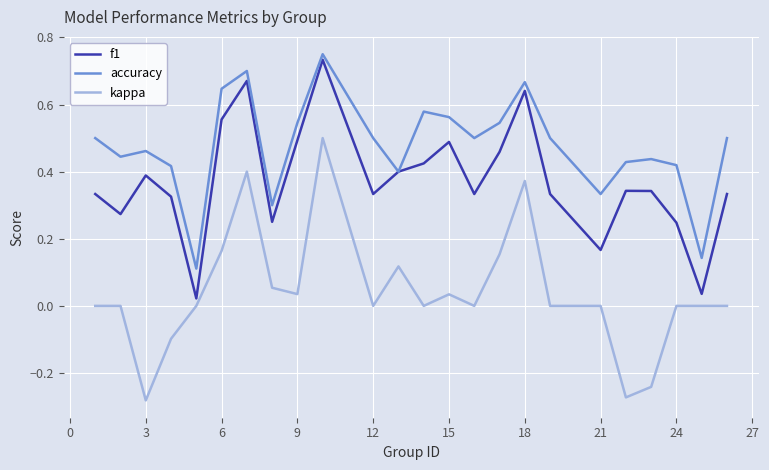

Which series has the widest spread of values?

kappa